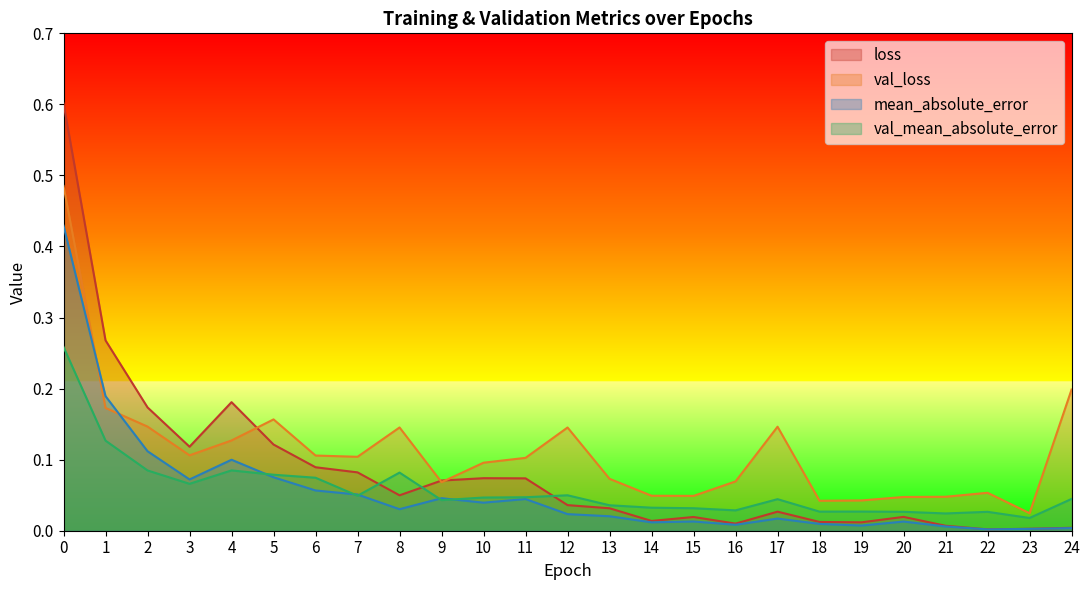

True or false: mean_absolute_error and val_loss cross at least once.

True